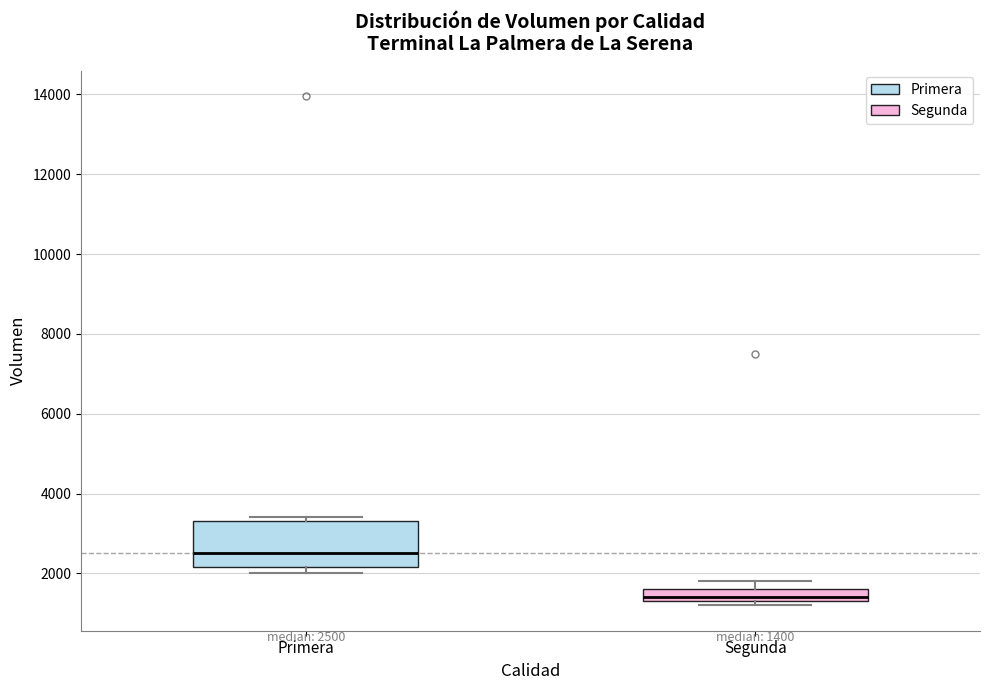

Comparing the boxes themselves (not the whiskers), which one is the tallest?

Primera